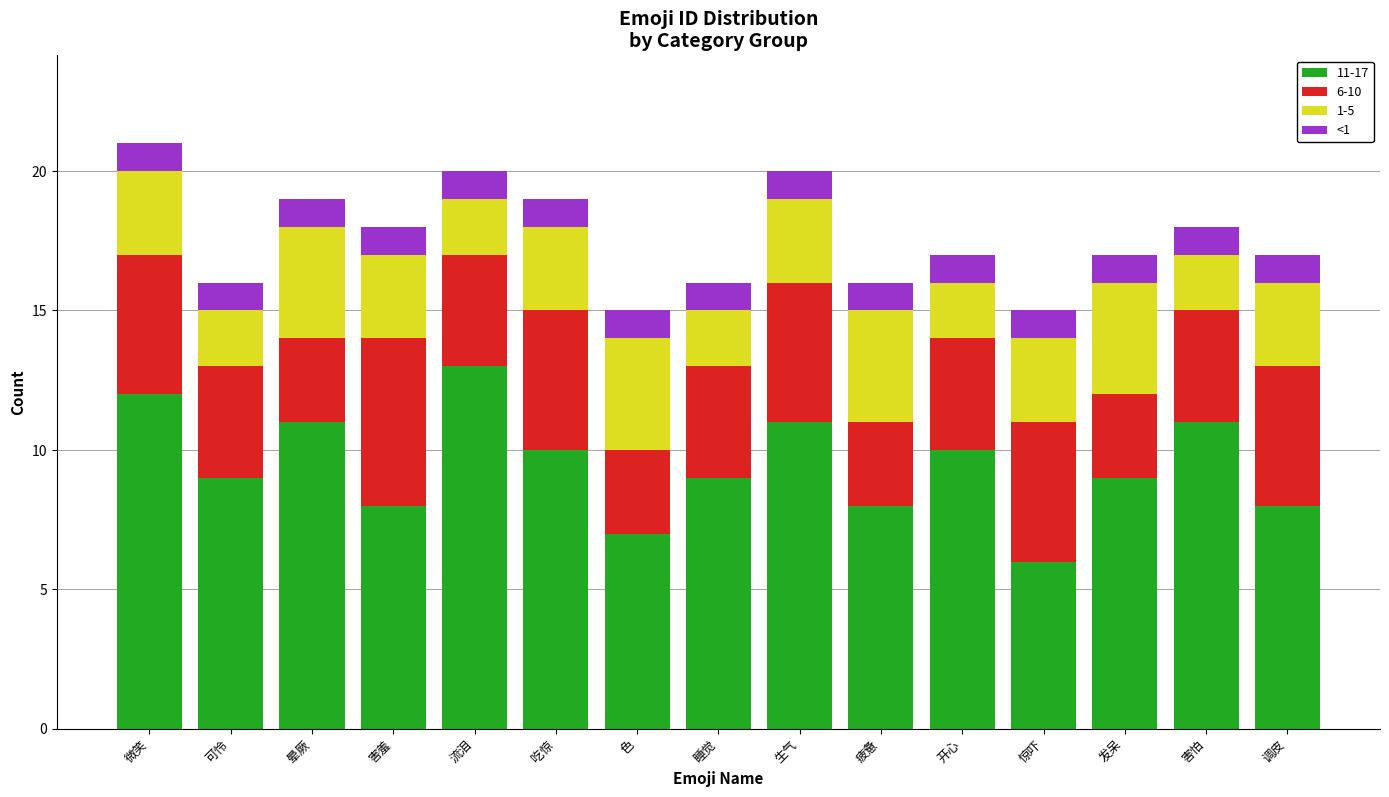

Are the bars grouped side by side (vs. stacked)?

No